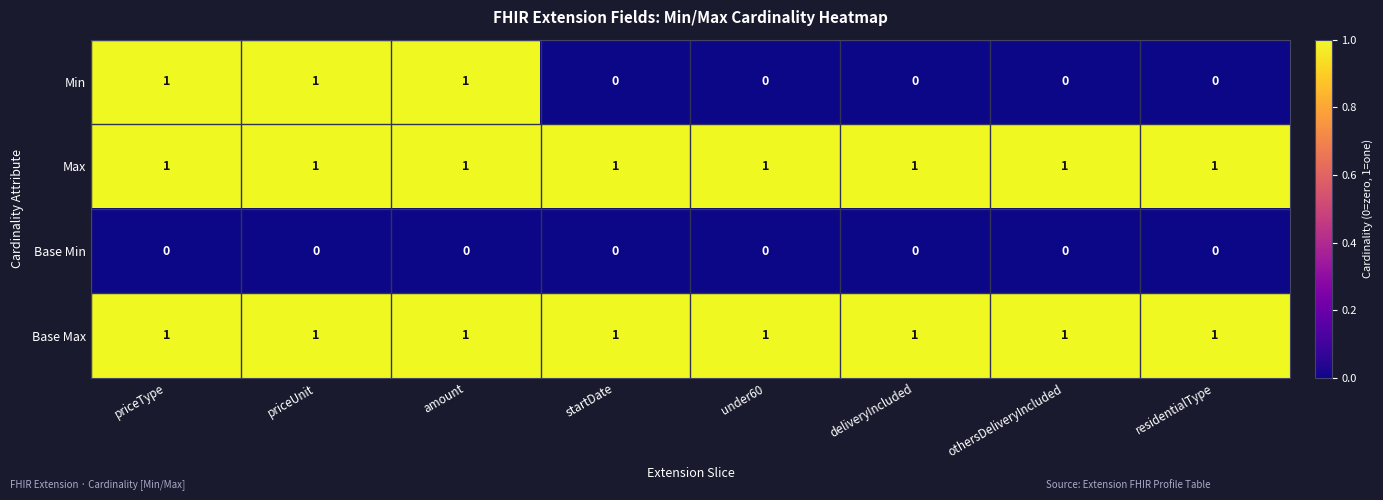

Which series has the widest spread of values?

Min